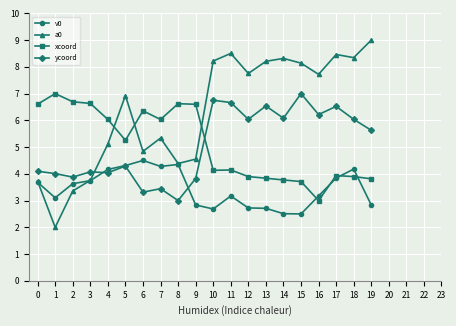

Read the xcoord value at 8.

6.6